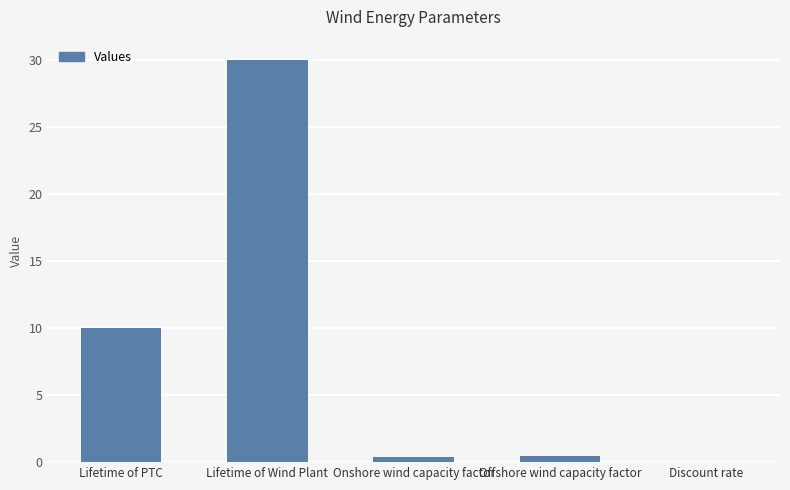

Which has a higher value, Discount rate or Lifetime of PTC?

Lifetime of PTC